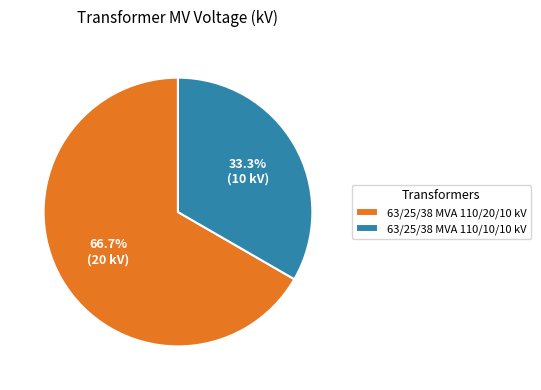

What is the total percentage of 63/25/38 MVA 110/10/10 kV and 63/25/38 MVA 110/20/10 kV?

100.0%